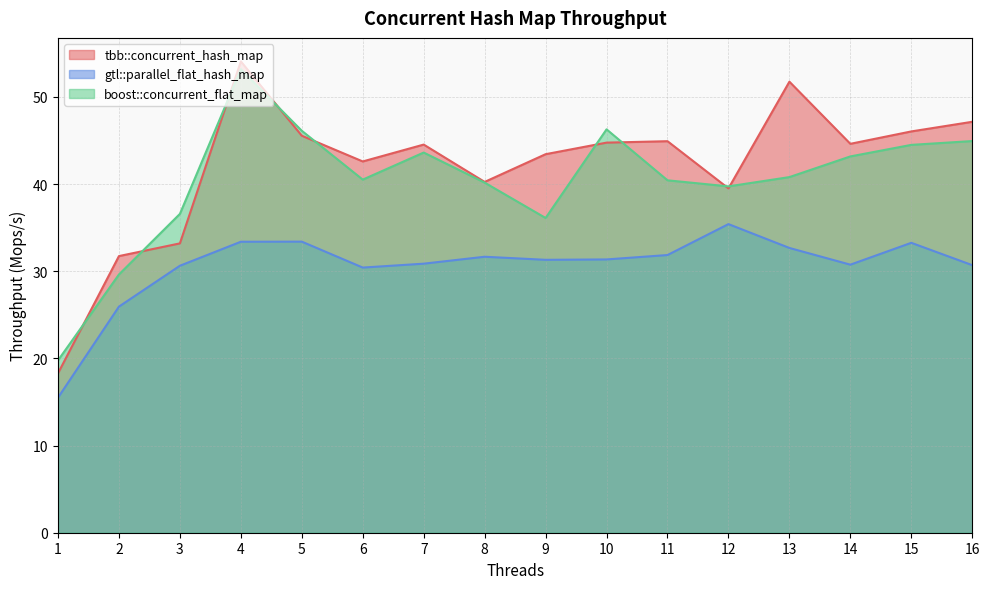

Reading left to right, transcribe all the data shown in this chart.

tbb::concurrent_hash_map: 1=18.3	2=31.7	3=33.2	4=54.1	5=45.6	6=42.6	7=44.5	8=40.3	9=43.4	10=44.8	11=44.9	12=39.5	13=51.8	14=44.6	15=46.0	16=47.2
gtl::parallel_flat_hash_map: 1=15.5	2=25.9	3=30.6	4=33.4	5=33.4	6=30.4	7=30.9	8=31.7	9=31.3	10=31.4	11=31.9	12=35.4	13=32.7	14=30.8	15=33.3	16=30.7
boost::concurrent_flat_map: 1=19.8	2=29.6	3=36.6	4=53.2	5=46.1	6=40.5	7=43.6	8=40.2	9=36.1	10=46.3	11=40.4	12=39.7	13=40.8	14=43.2	15=44.5	16=44.9